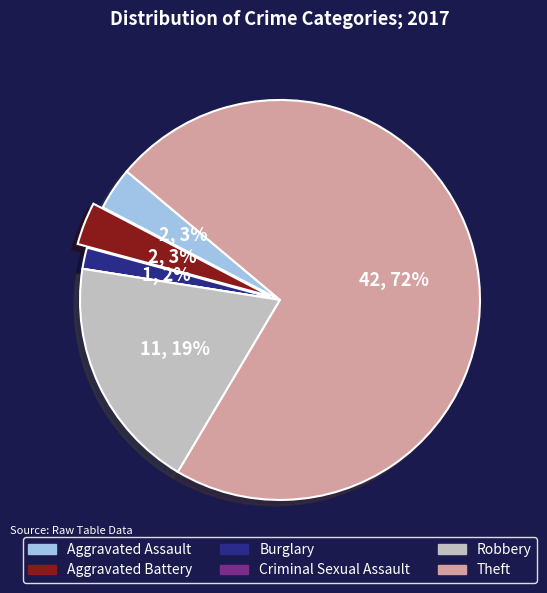

Does any single category account for the majority?

Yes